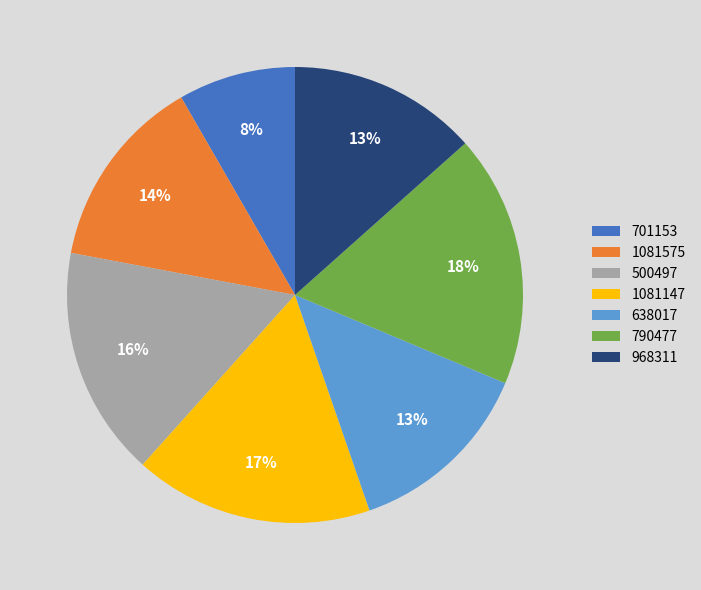

Is the sum of 638017 and 790477 greater than half?

No